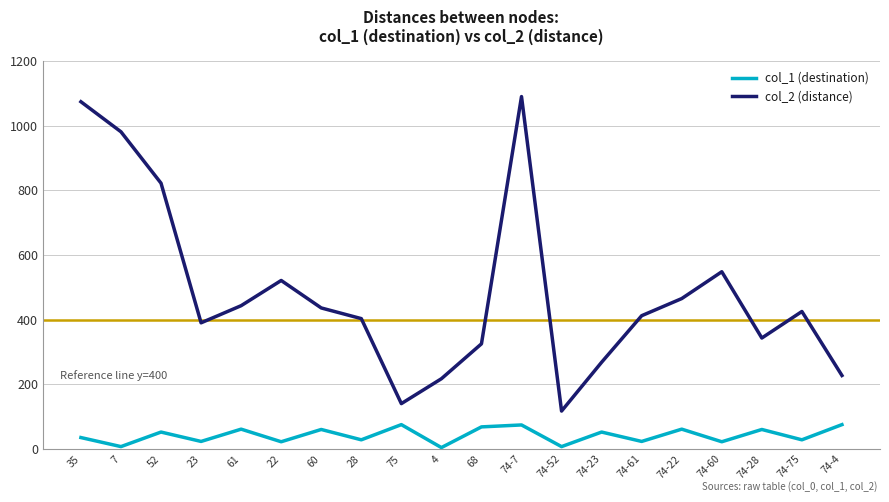

True or false: col_2 (distance) and col_1 (destination) intersect in this chart.

False